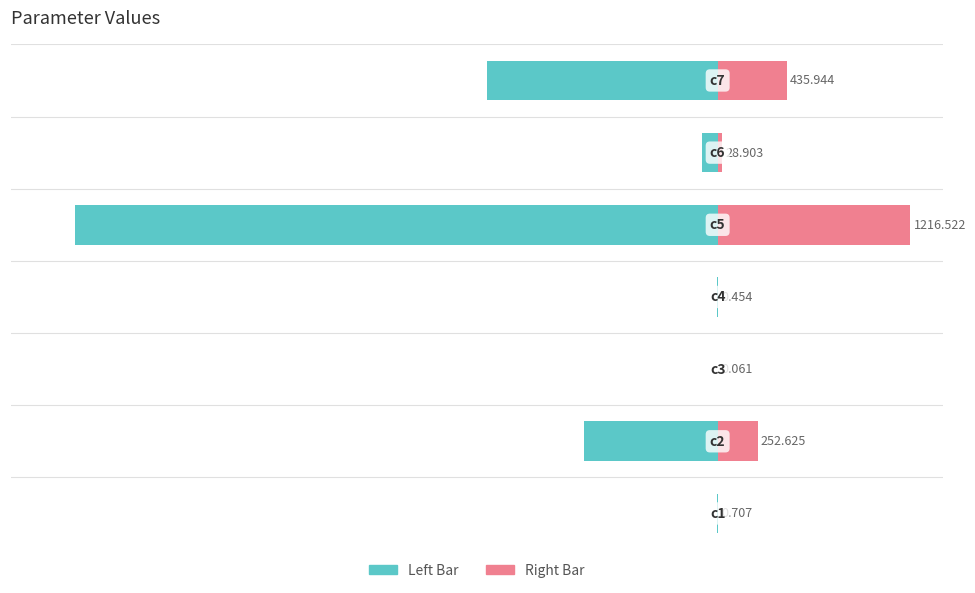

Is it true that Value (left) equals -69.2 at 4?

False